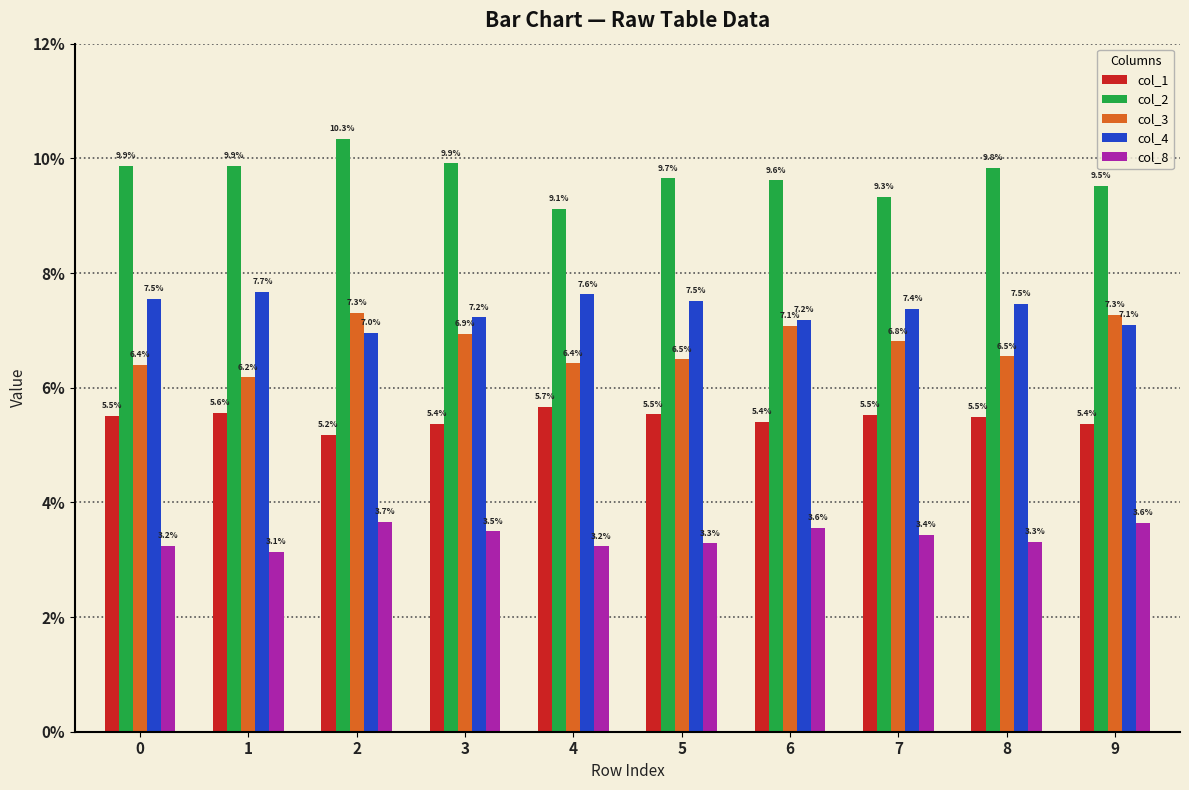

Reading left to right, extract all data points from this chart.

col_1: 0.1	0.1	0.1	0.1	0.1	0.1	0.1	0.1	0.1	0.1
col_2: 0.1	0.1	0.1	0.1	0.1	0.1	0.1	0.1	0.1	0.1
col_3: 0.1	0.1	0.1	0.1	0.1	0.1	0.1	0.1	0.1	0.1
col_4: 0.1	0.1	0.1	0.1	0.1	0.1	0.1	0.1	0.1	0.1
col_8: 0.0	0.0	0.0	0.0	0.0	0.0	0.0	0.0	0.0	0.0